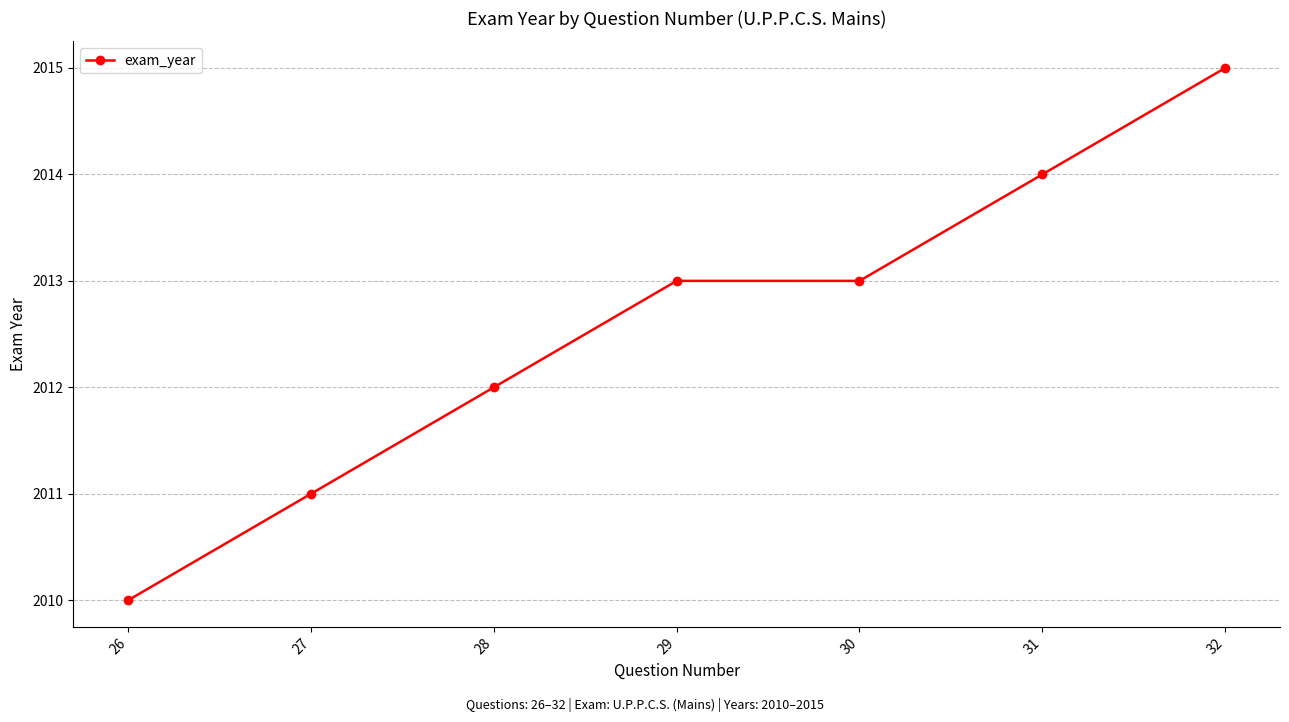

Reading right to left, extract all data points from this chart.

2015	2014	2013	2013	2012	2011	2010